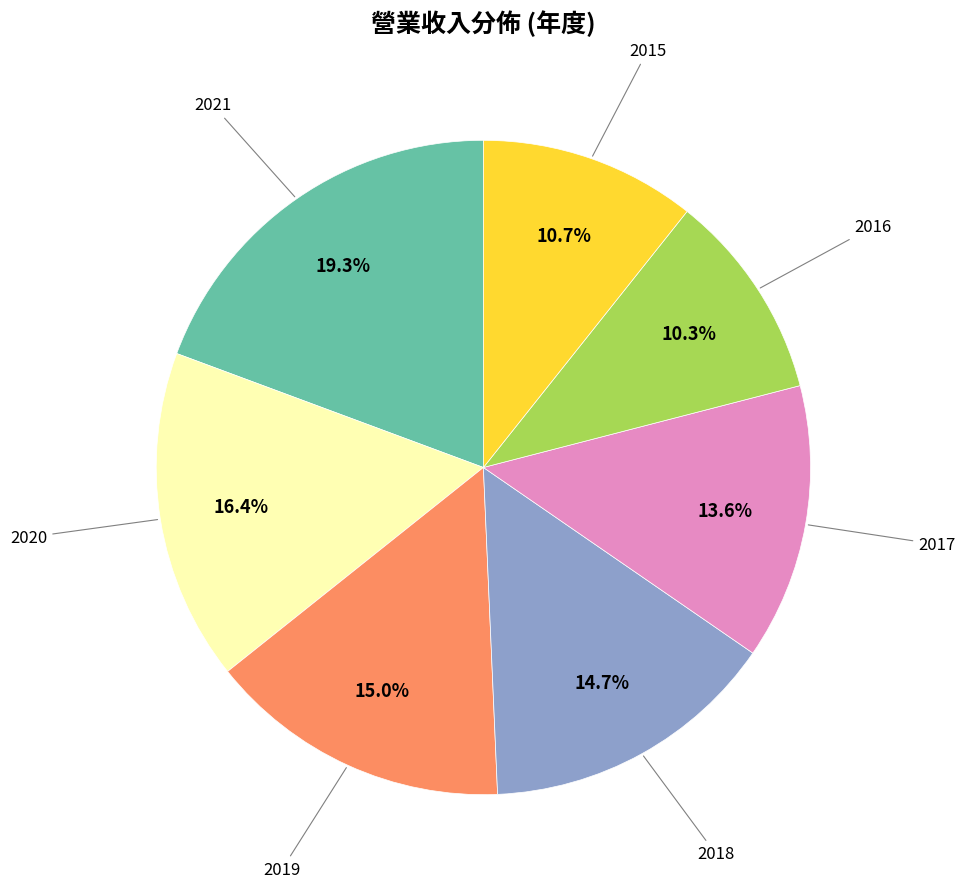

To the nearest percent, what is the difference between the largest and smallest slice percentages?

9%